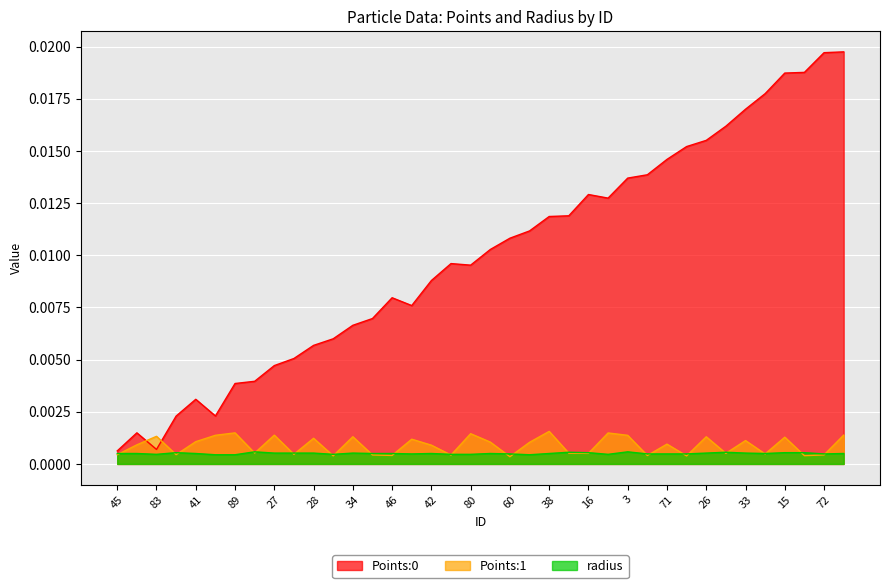

At how many categories does at least one series exceed 0?

38